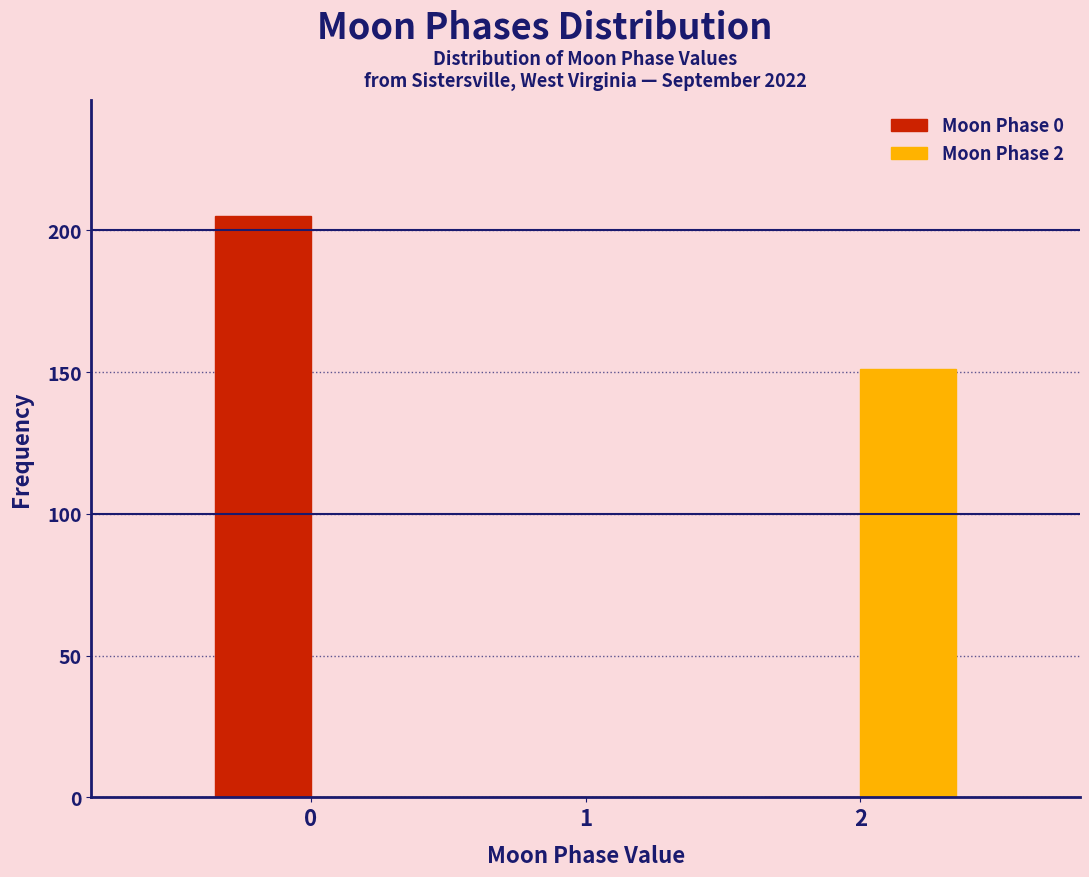

Reading left to right, what are all the values shown in this chart?

Moon Phase 0: 0=205	1=0	2=0
Moon Phase 2: 0=0	1=0	2=151